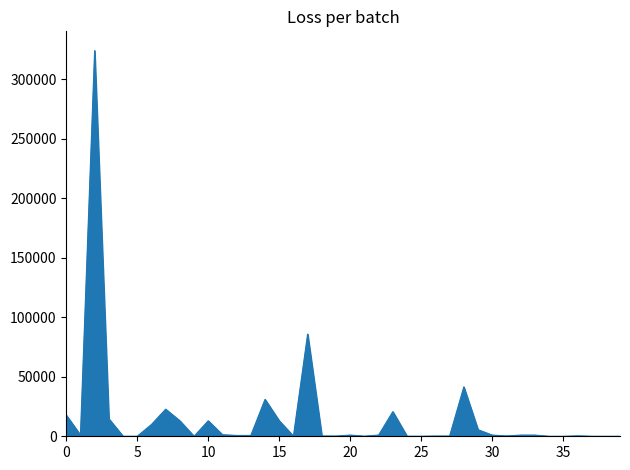

What is the maximum value shown in the chart?

324020